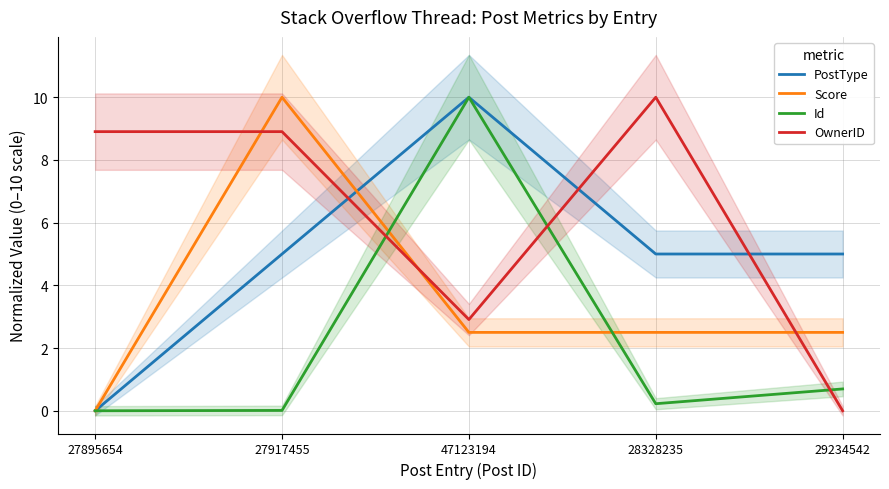

Where is OwnerID nearest to the value 5?

47123194